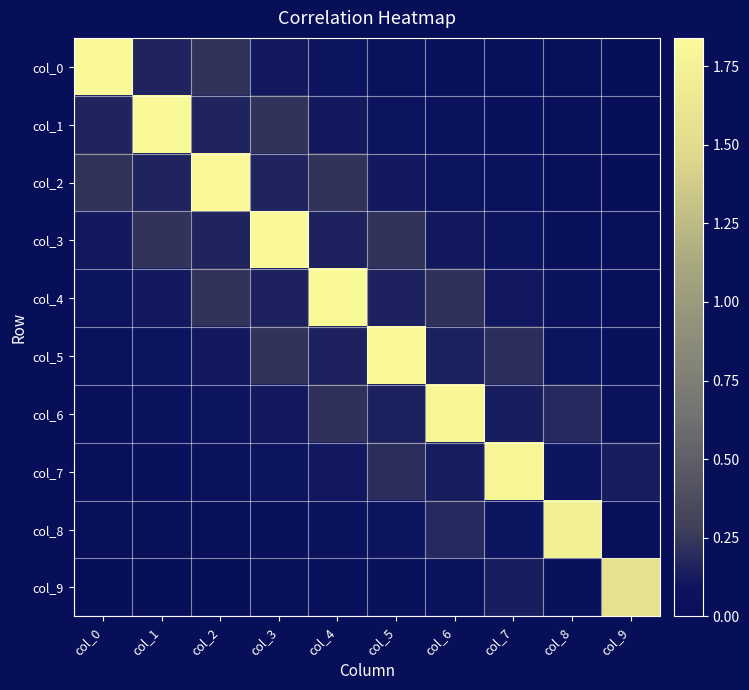

Reading left to right, list all the values displayed in this chart.

col_0: col_0=1.8	col_1=0.2	col_2=0.2	col_3=0.1	col_4=0.1	col_5=0.1	col_6=0.0	col_7=0.0	col_8=0.0	col_9=0.0
col_1: col_0=0.2	col_1=1.8	col_2=0.2	col_3=0.2	col_4=0.1	col_5=0.1	col_6=0.1	col_7=0.0	col_8=0.0	col_9=0.0
col_2: col_0=0.2	col_1=0.2	col_2=1.8	col_3=0.2	col_4=0.2	col_5=0.1	col_6=0.1	col_7=0.1	col_8=0.0	col_9=0.0
col_3: col_0=0.1	col_1=0.2	col_2=0.2	col_3=1.8	col_4=0.2	col_5=0.2	col_6=0.1	col_7=0.1	col_8=0.0	col_9=0.0
col_4: col_0=0.1	col_1=0.1	col_2=0.2	col_3=0.2	col_4=1.8	col_5=0.2	col_6=0.2	col_7=0.1	col_8=0.1	col_9=0.0
col_5: col_0=0.1	col_1=0.1	col_2=0.1	col_3=0.2	col_4=0.2	col_5=1.8	col_6=0.1	col_7=0.2	col_8=0.1	col_9=0.0
col_6: col_0=0.0	col_1=0.1	col_2=0.1	col_3=0.1	col_4=0.2	col_5=0.1	col_6=1.8	col_7=0.1	col_8=0.2	col_9=0.1
col_7: col_0=0.0	col_1=0.0	col_2=0.1	col_3=0.1	col_4=0.1	col_5=0.2	col_6=0.1	col_7=1.8	col_8=0.1	col_9=0.1
col_8: col_0=0.0	col_1=0.0	col_2=0.0	col_3=0.0	col_4=0.1	col_5=0.1	col_6=0.2	col_7=0.1	col_8=1.7	col_9=0.0
col_9: col_0=0.0	col_1=0.0	col_2=0.0	col_3=0.0	col_4=0.0	col_5=0.0	col_6=0.1	col_7=0.1	col_8=0.0	col_9=1.6